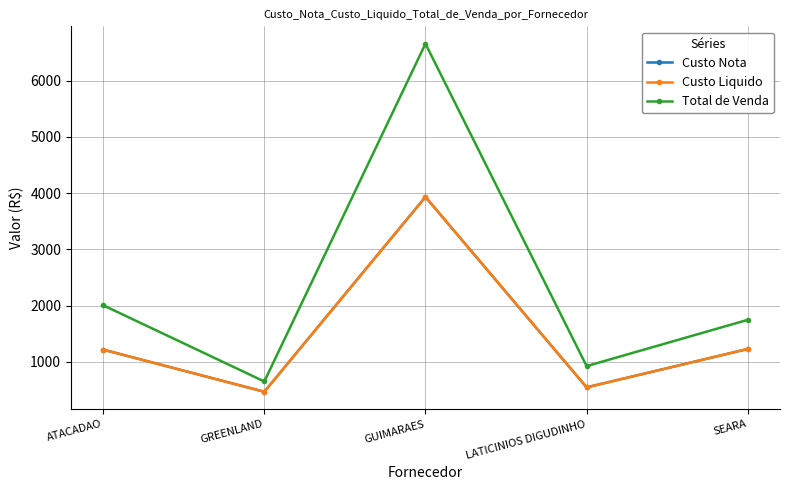

At which category is the sum across all series the highest?

GUIMARAES